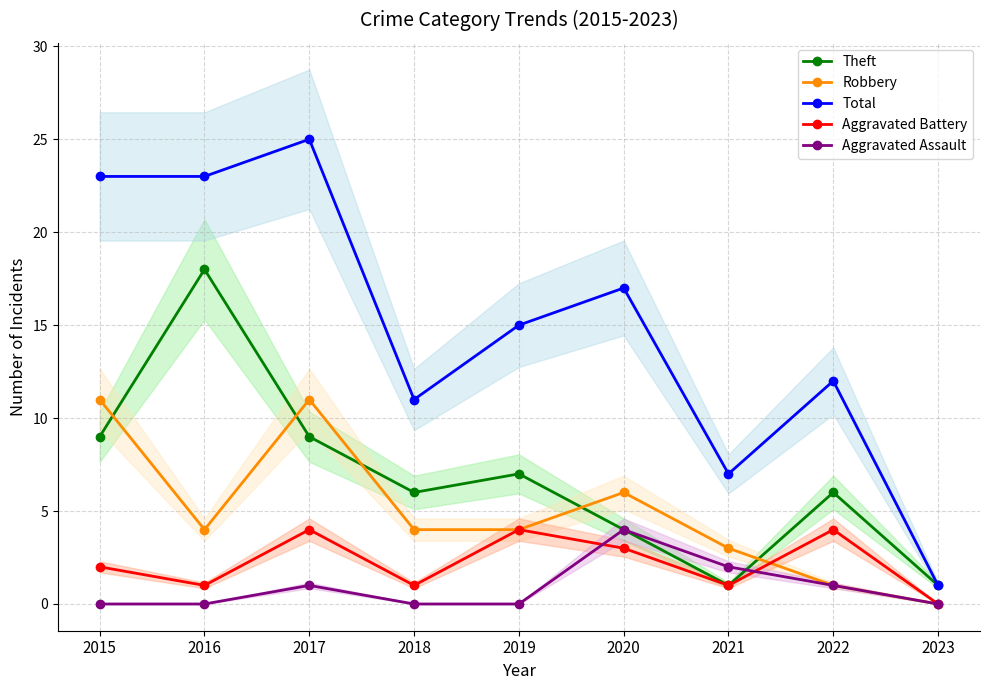

Rank the categories by Total value from lowest to highest.

2023, 2021, 2018, 2022, 2019, 2020, 2015, 2016, 2017